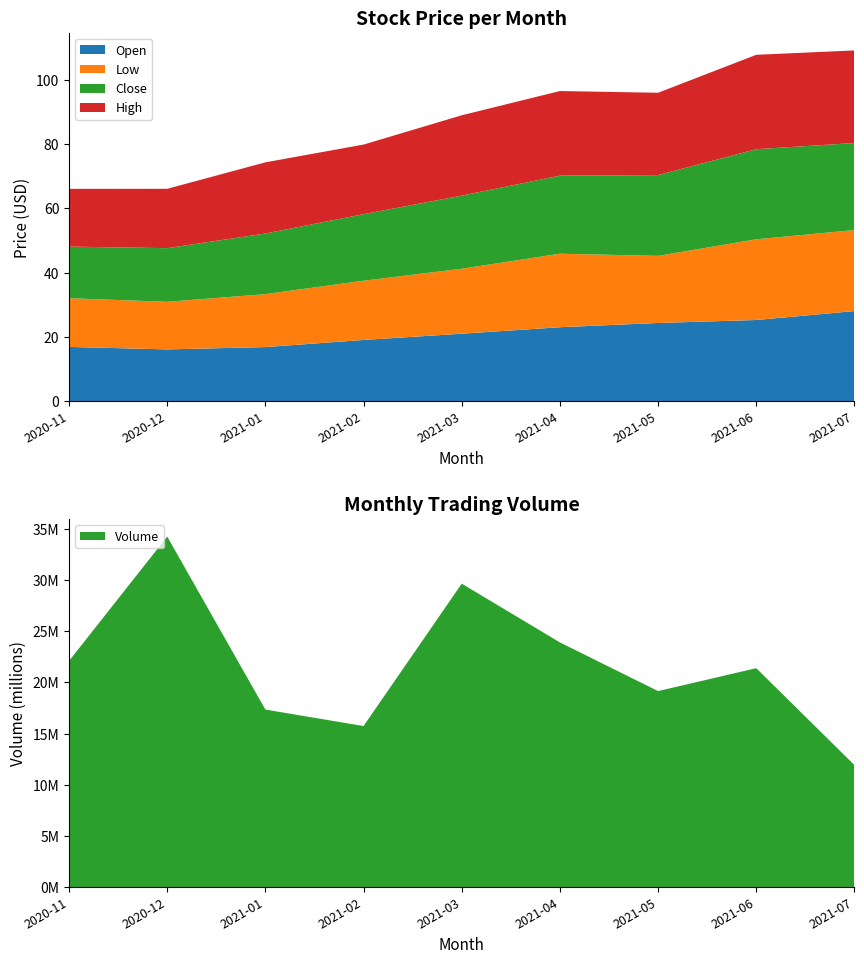

Is it true that Open equals 28.8 at 2020-11?

False